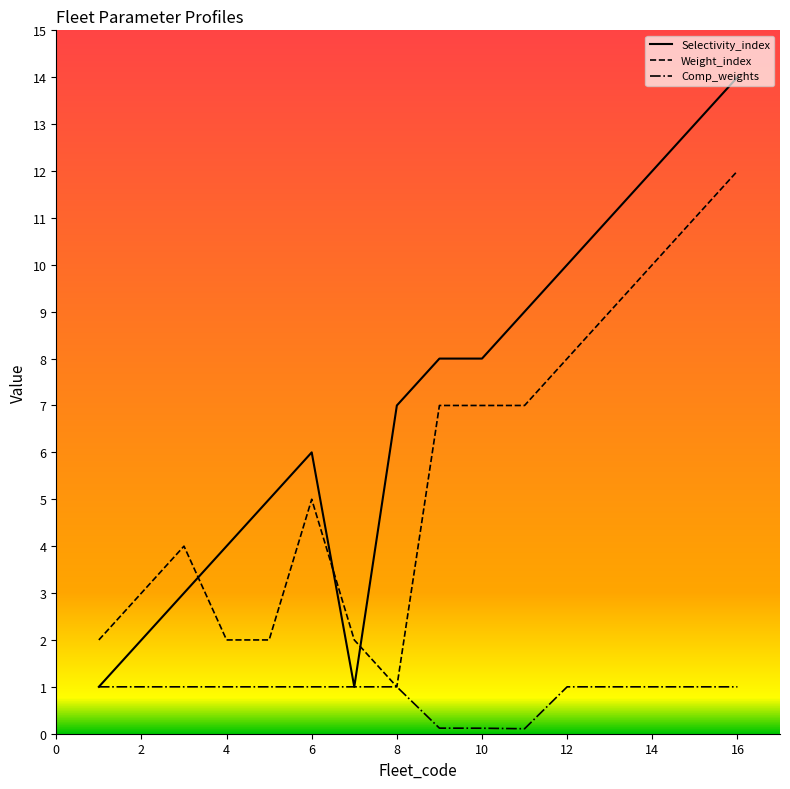

What is the difference between the maximum and minimum values in the Comp_weights series?

0.9